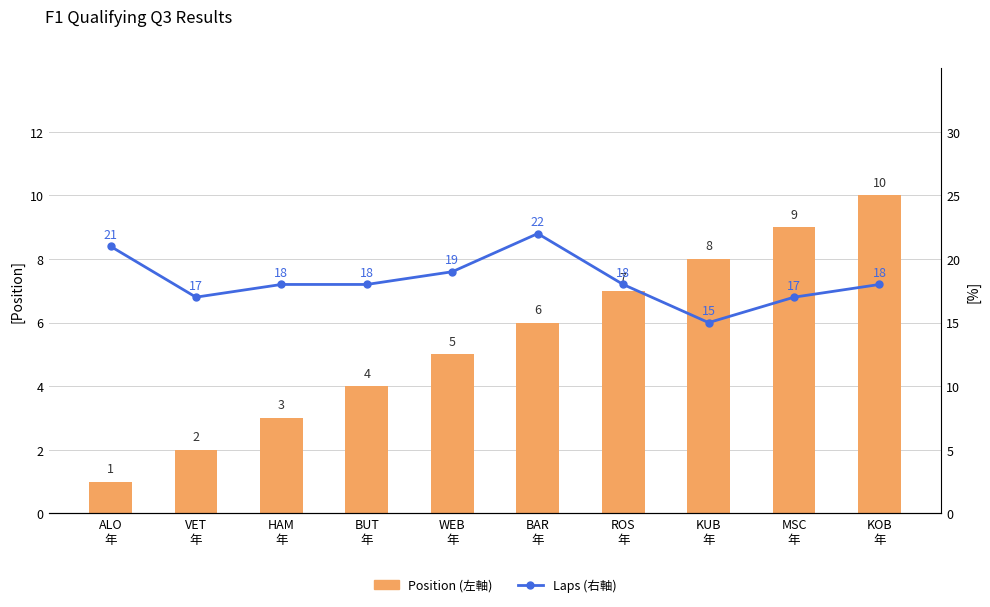

How many Laps (右軸) values are between 17 and 19?

7